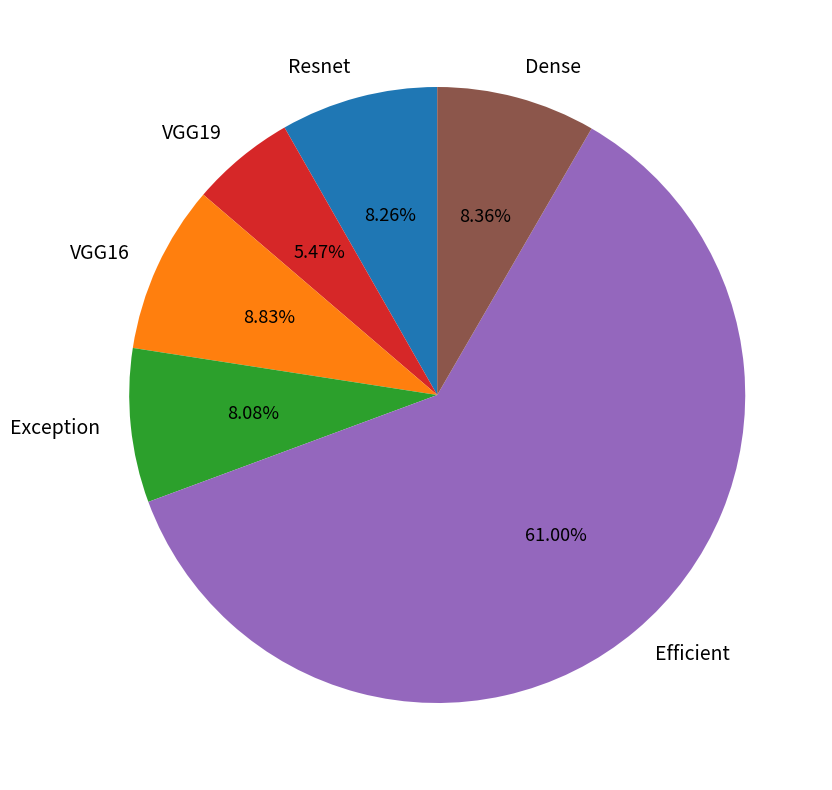

Is there any slice that represents more than half of the pie?

Yes